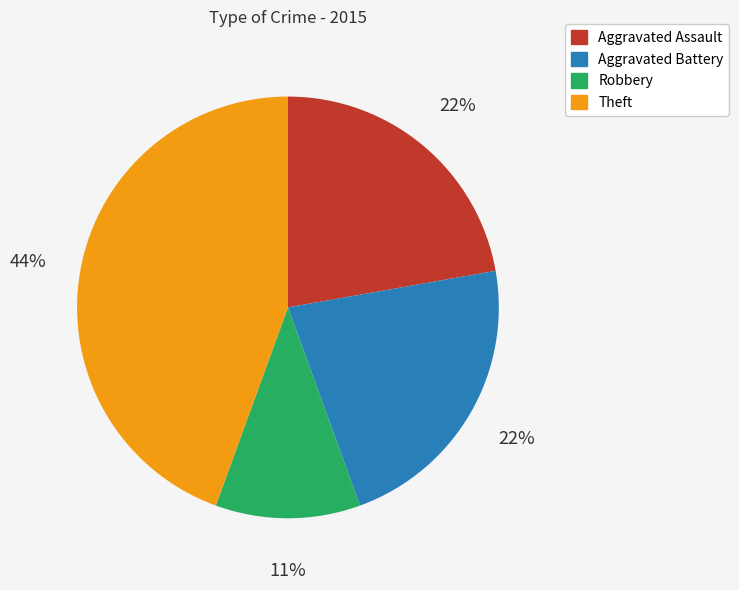

Which category has the smallest portion of the pie?

Robbery